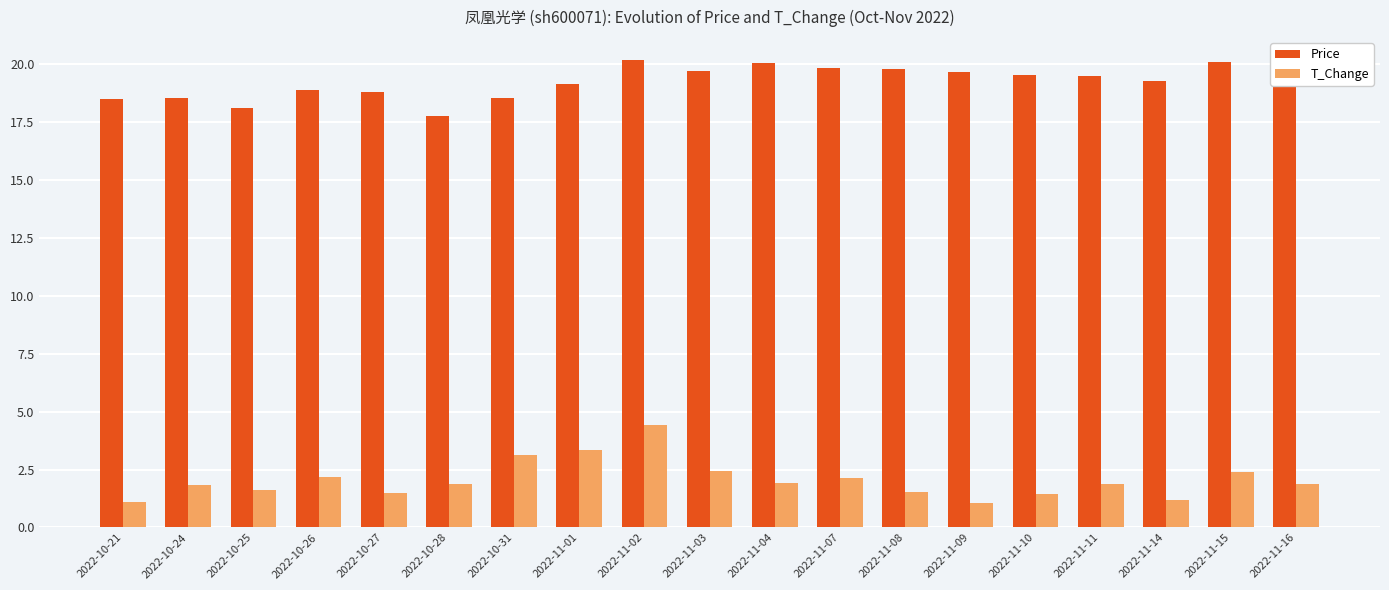

Is the value of Price at 2022-10-21 greater than the value of T_Change at 2022-11-07?

Yes